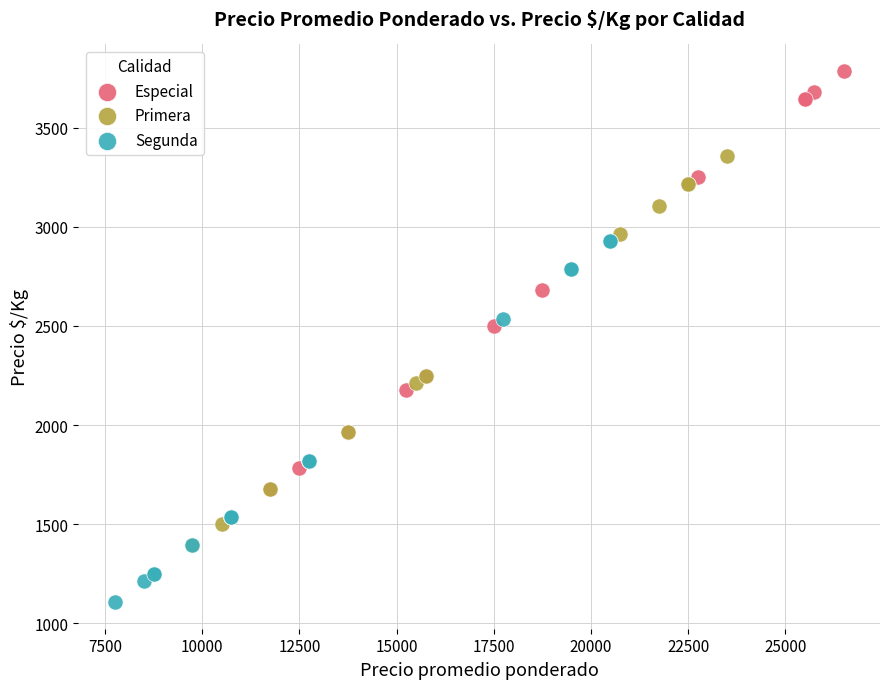

Which series contains the lowest Y value?

Segunda